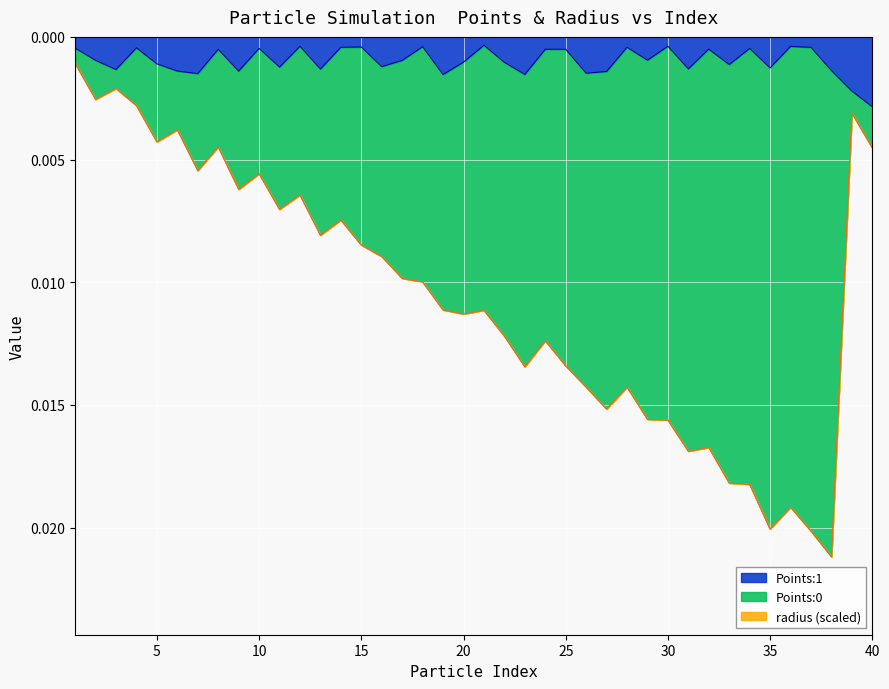

Where is Points:1 nearest to the value 0?

21